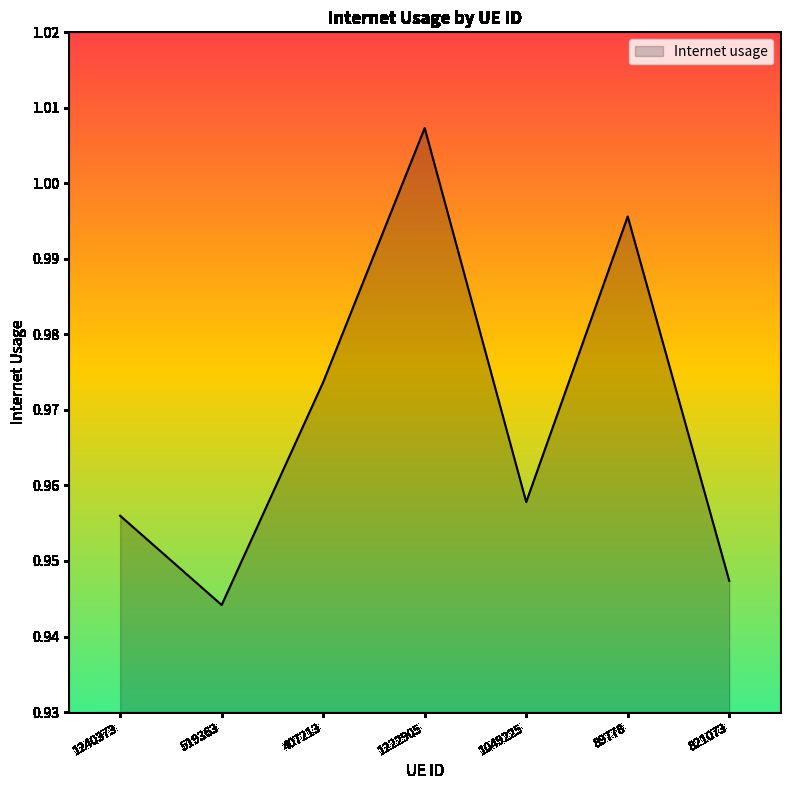

What position from the left is 821073?

7